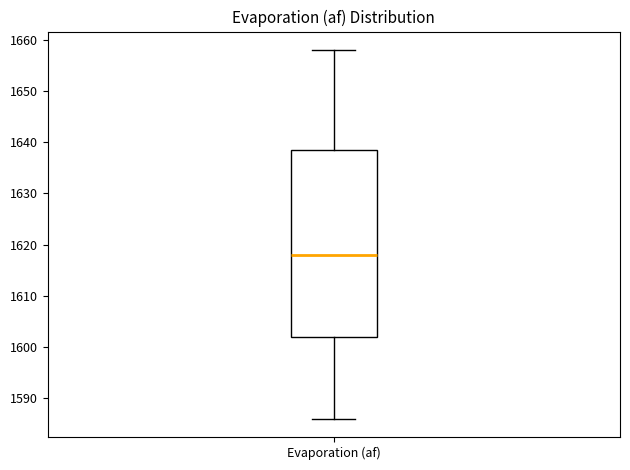

Transcribe this box plot: give where the median line is, the range the box spans, and where the two whiskers end, as read against the y-axis. The values are not printed on the chart, so give them approximately, as read against the axis.

median 1618, box 1602 to 1639, whiskers 1586 to 1658